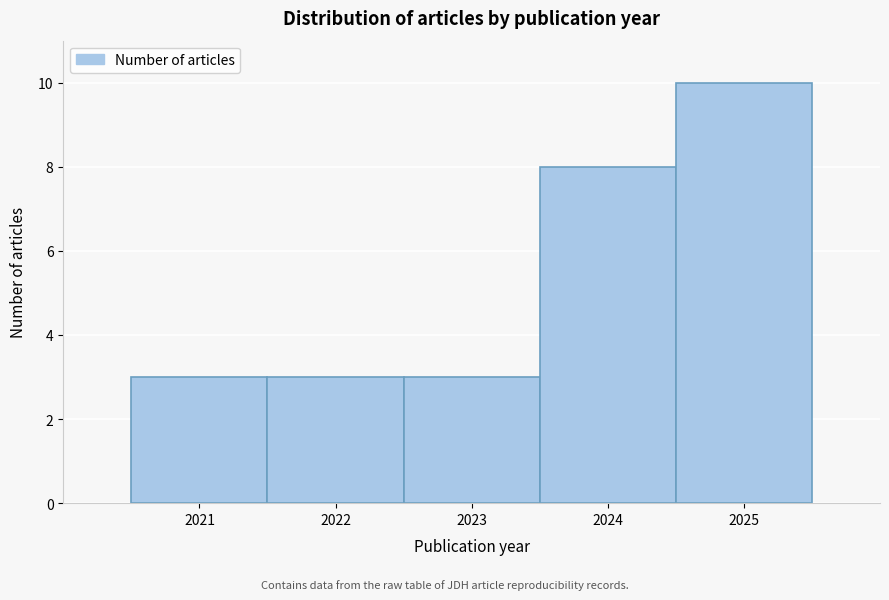

Reading left to right, transcribe all the data shown in this chart.

3	3	3	8	10